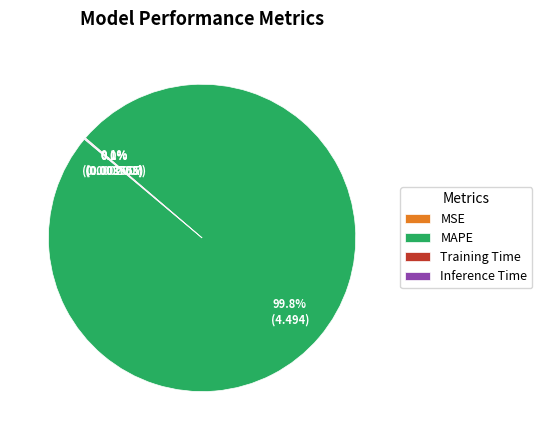

How much of the chart is everything except MAPE?

0.2%